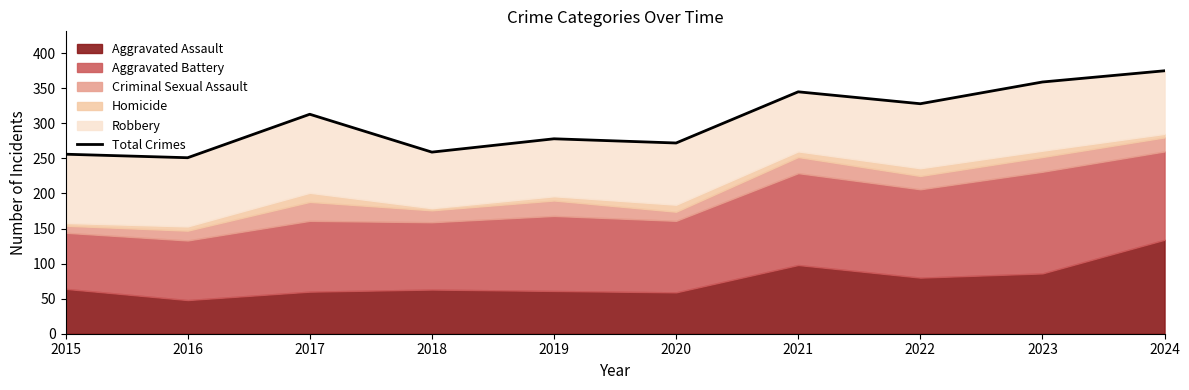

At which category does the data reach its first local valley?

2016